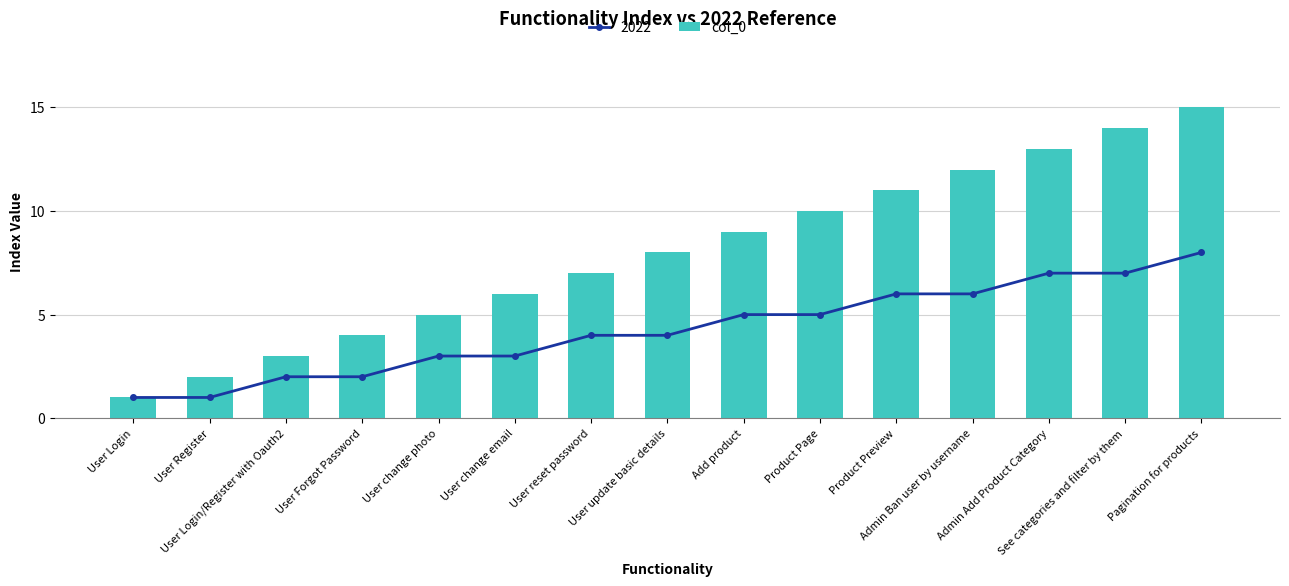

How many bars are there in total?

15